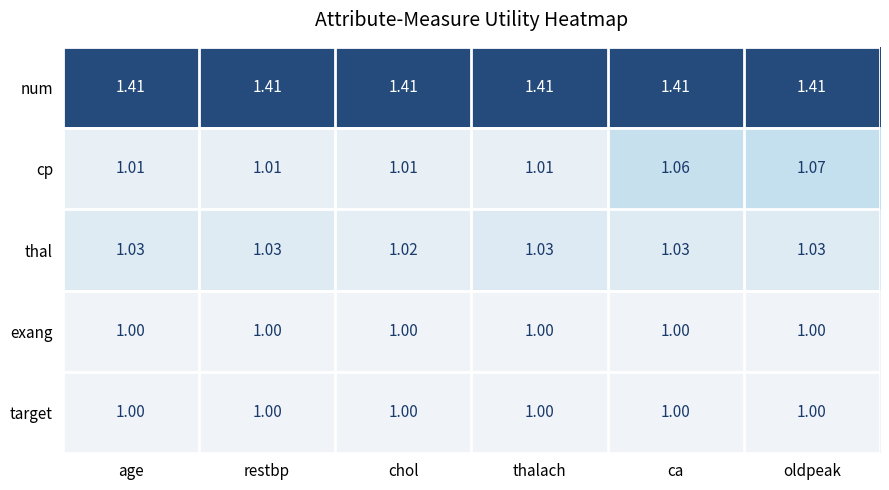

Which category has the highest value in the cp series?

oldpeak